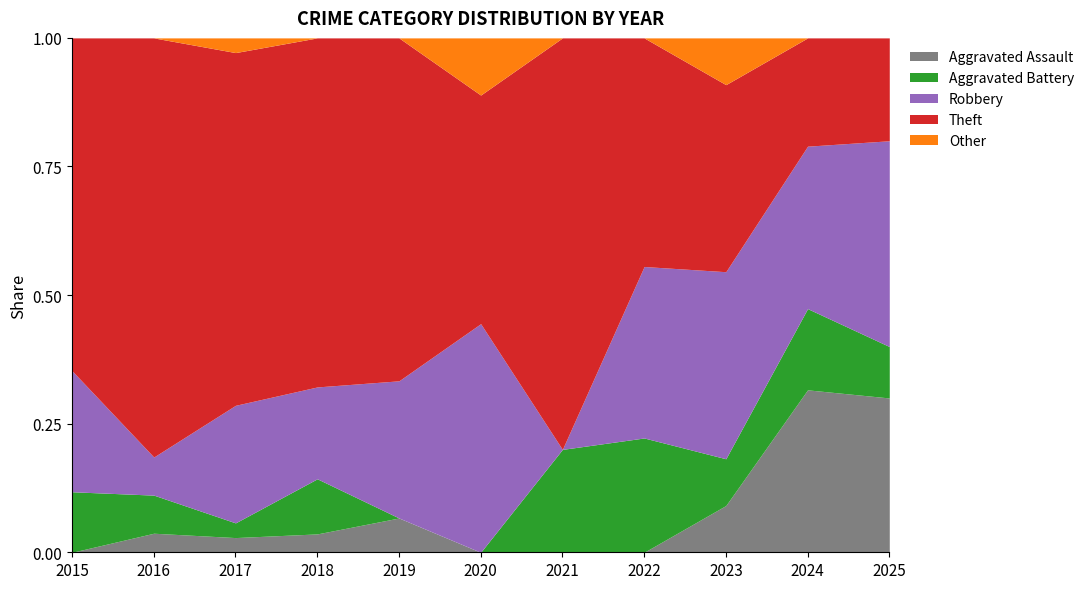

Rank the series at 2016 from highest to lowest value.

Theft, Aggravated Battery, Robbery, Aggravated Assault, Other